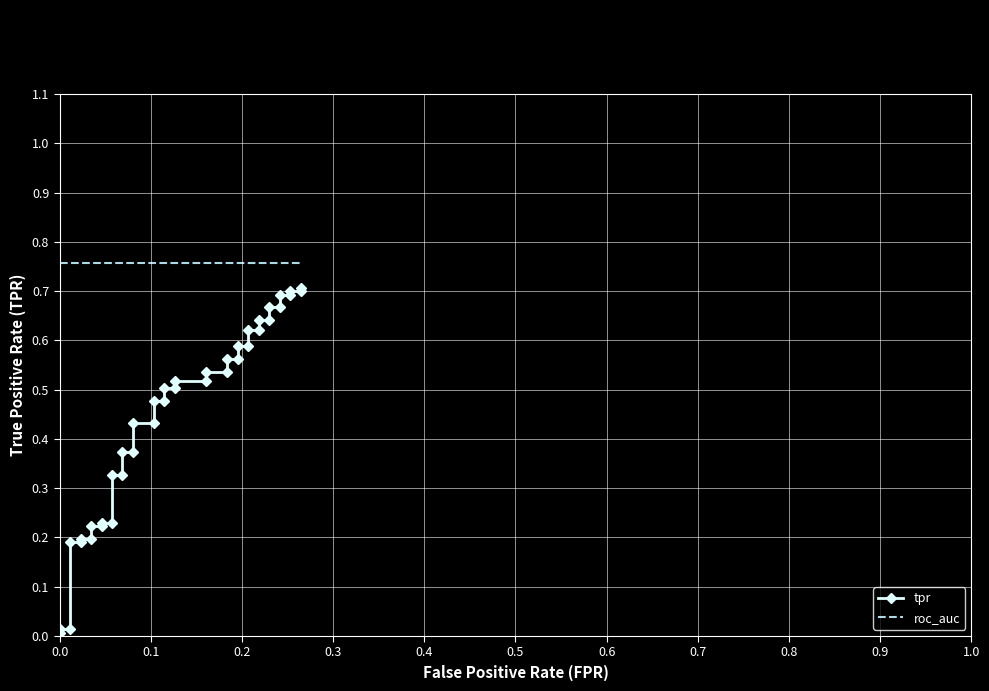

Is this an area chart (filled region under the line)?

No